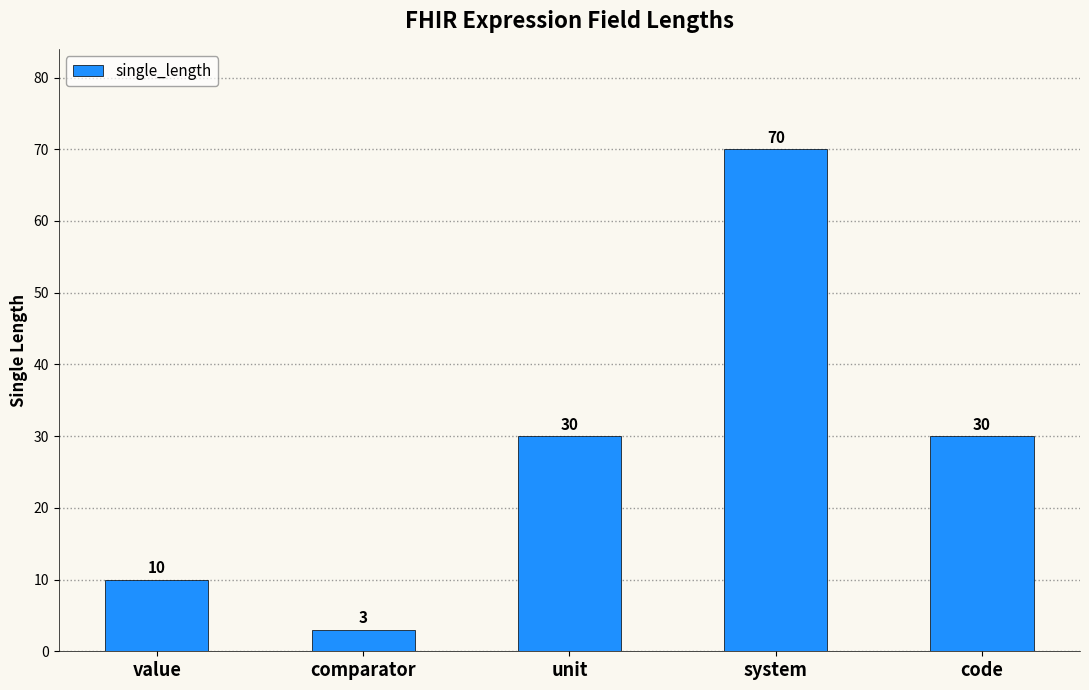

What is the greatest value displayed?

70